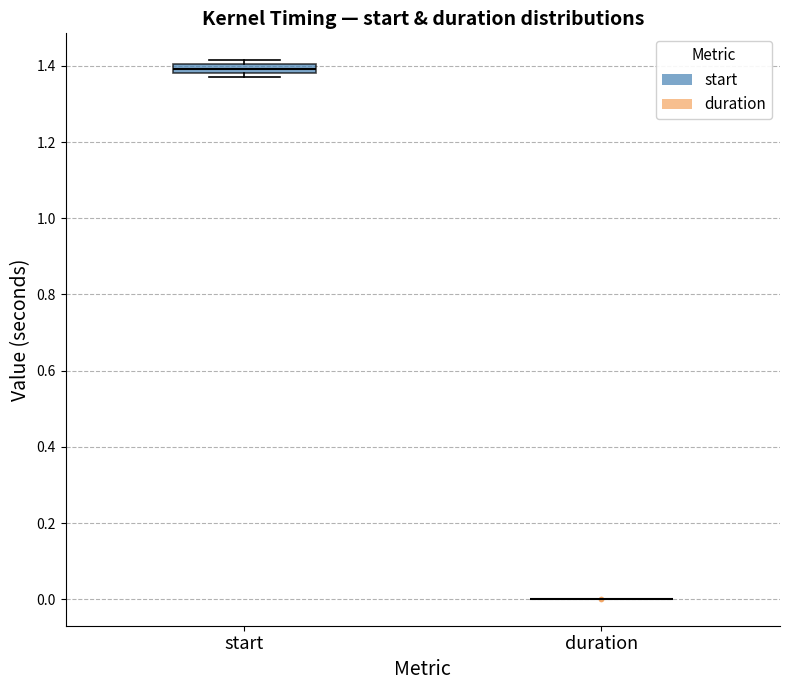

Which box is the tallest, from its lower edge to its upper edge?

start